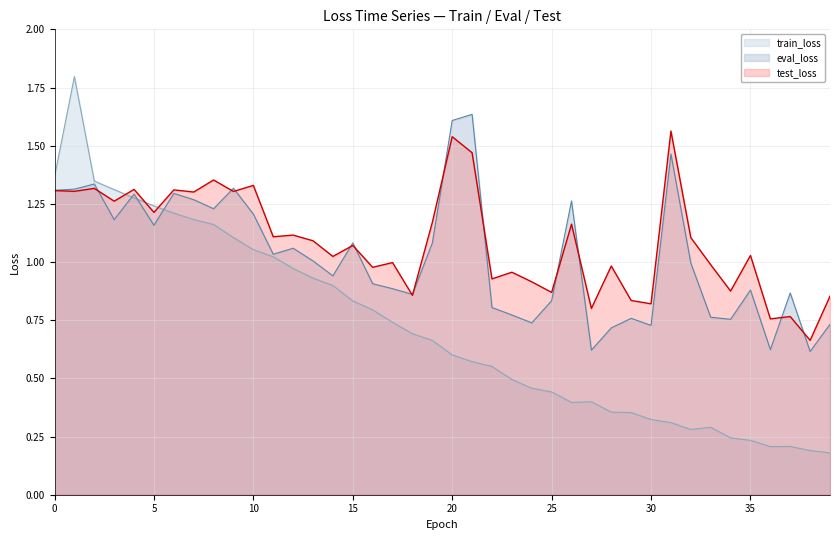

Between which two adjacent categories do train_loss and eval_loss first intersect?

3 and 4